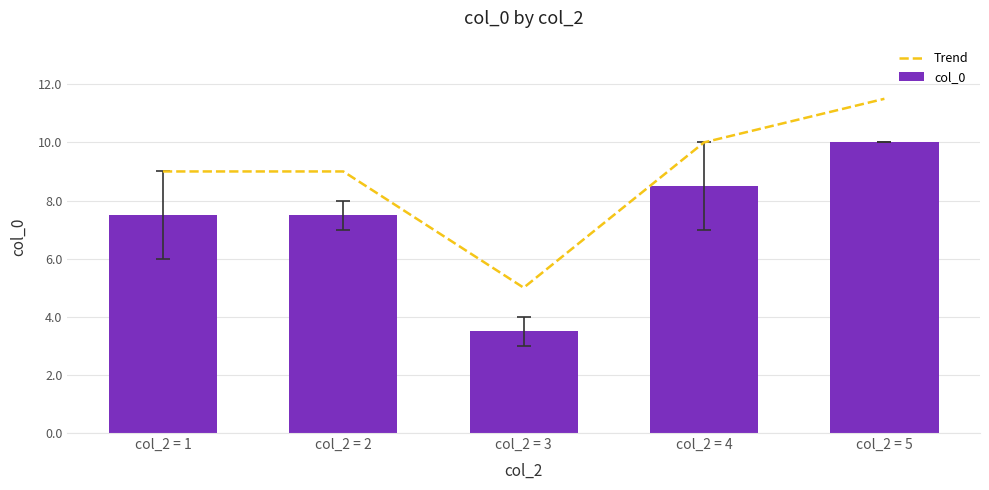

Which series has the widest spread of values?

Trend